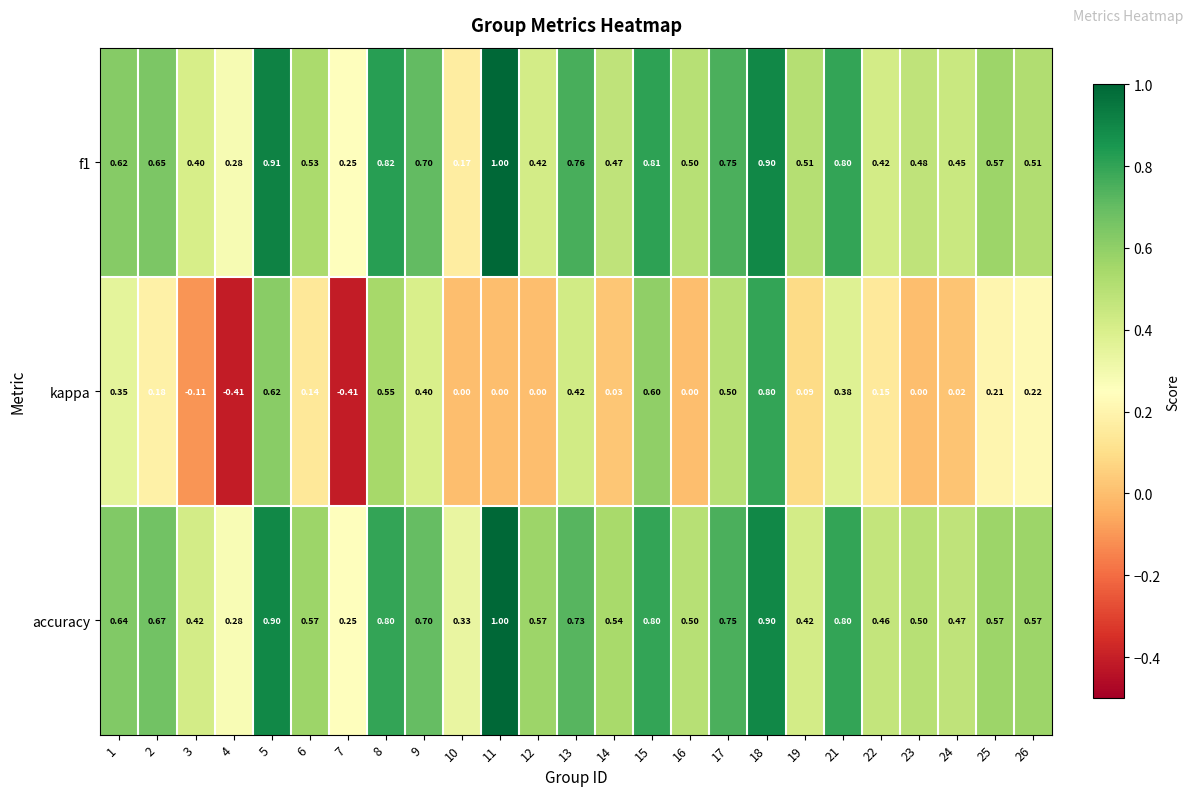

Rank the series at 14 from lowest to highest value.

kappa, f1, accuracy